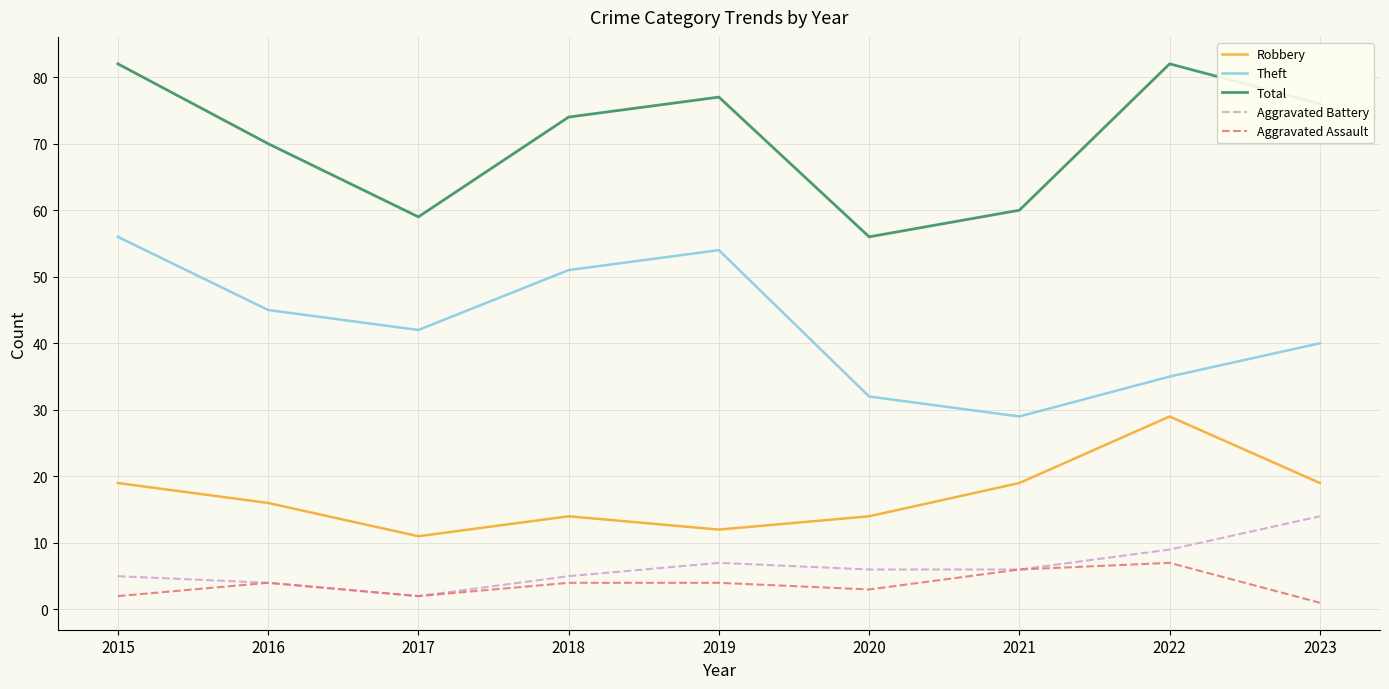

What is the total value across all series at 2021?

120